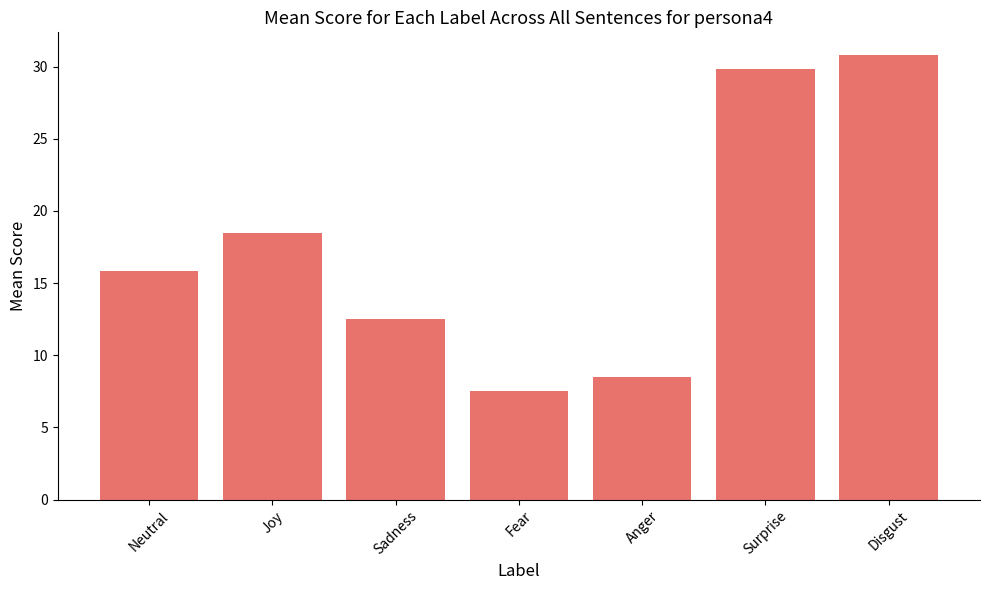

How many bars are there in total?

7